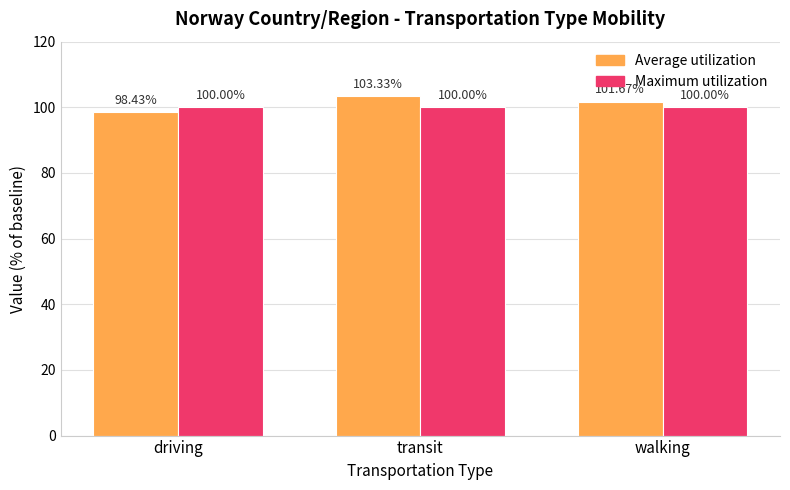

How many distinct data groups are displayed?

2